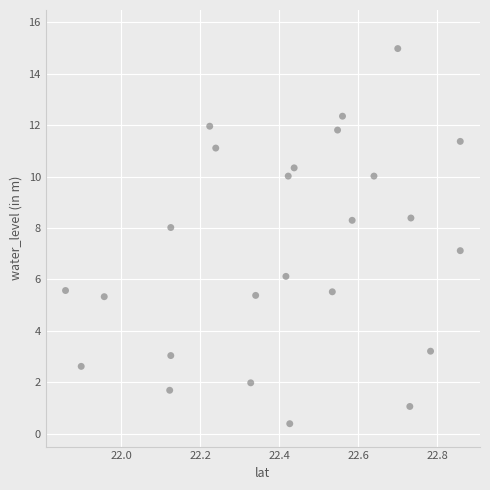

What is the range of X values (max minus min)?

1.0